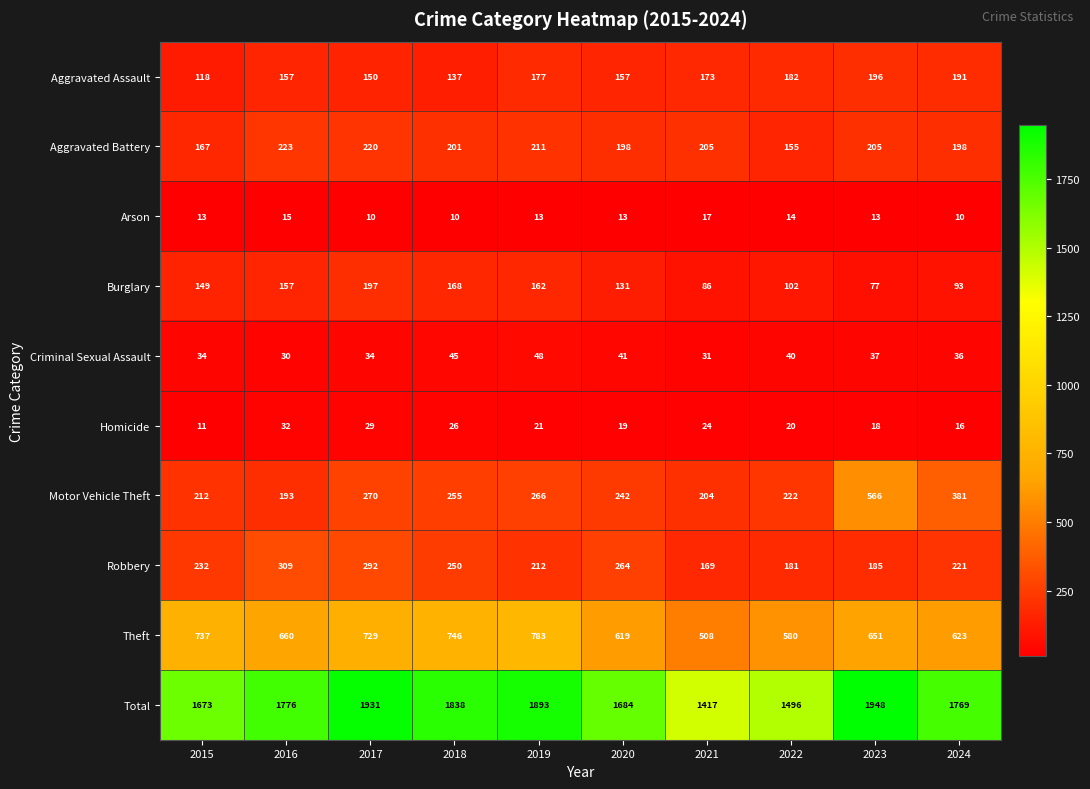

True or false: Theft has a value of 882 at 2021.

False